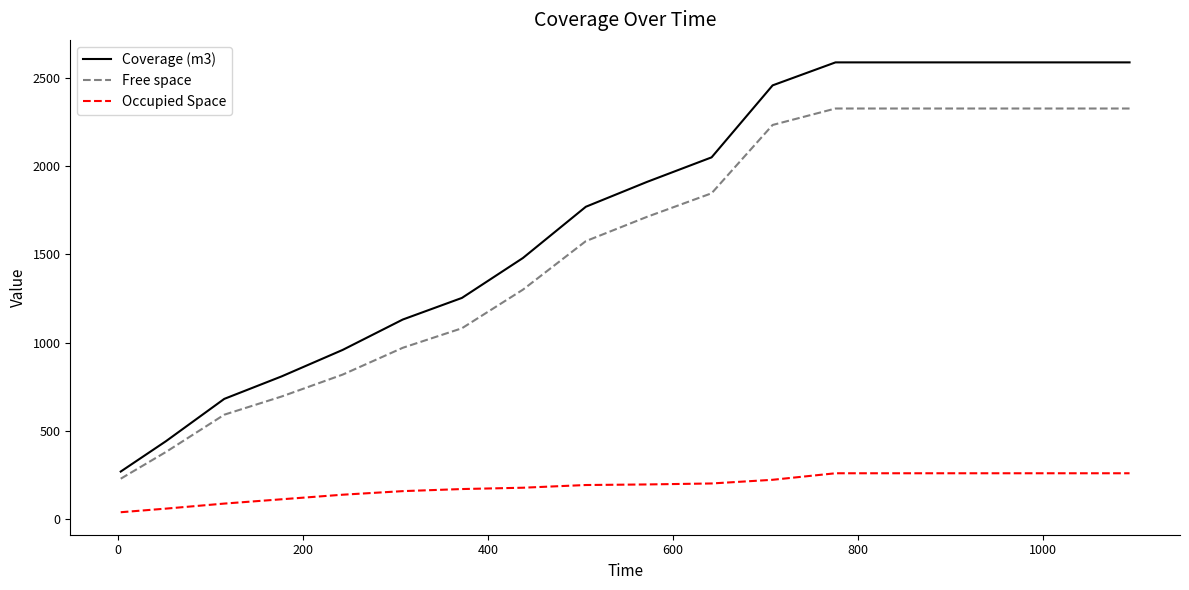

True or false: Occupied Space and Coverage (m3) intersect in this chart.

False